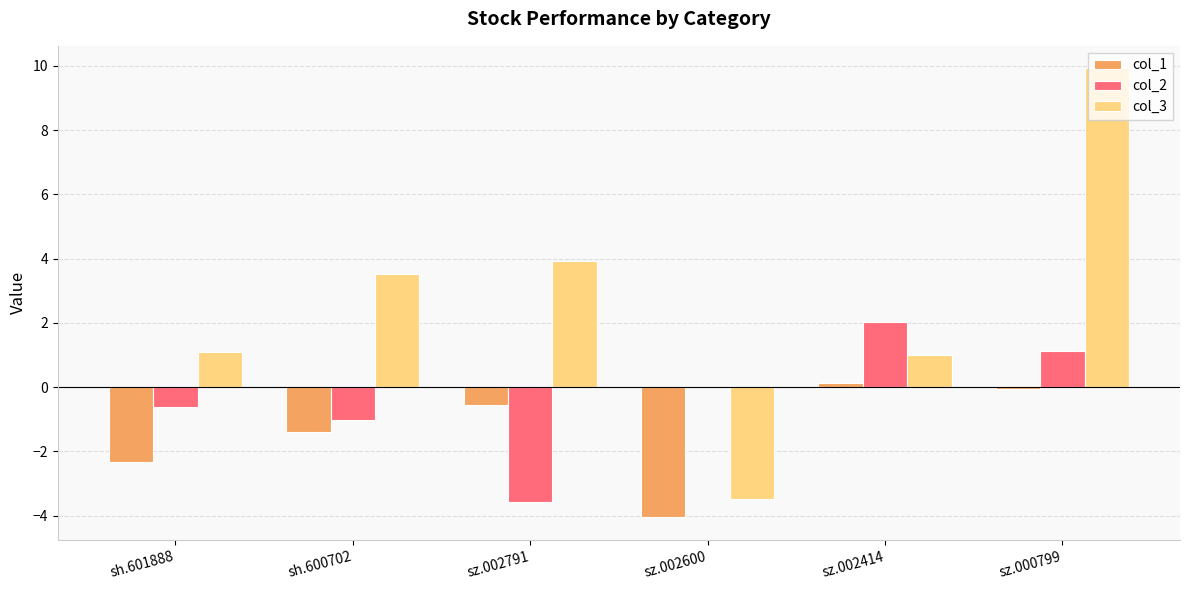

What is the sum of the col_3 values at sh.601888 and sz.002791?

5.0